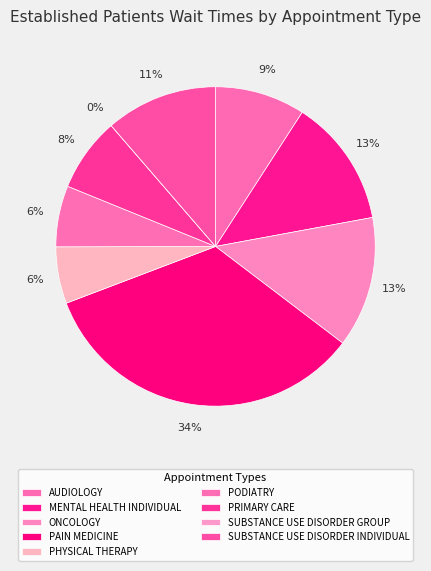

What is the largest slice in the pie chart?

PAIN MEDICINE